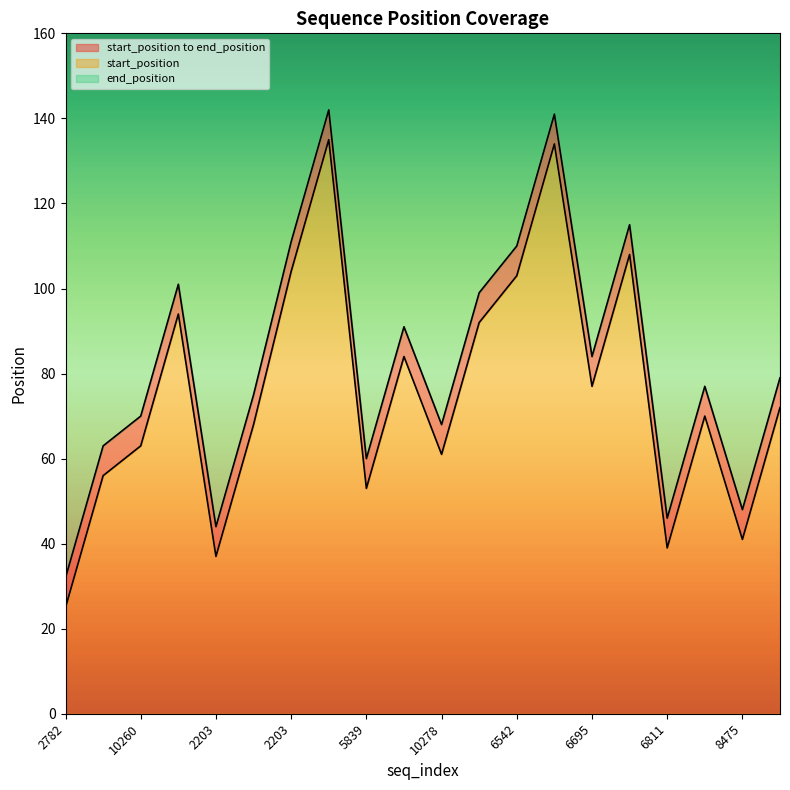

In end_position, how many points are lower than both neighbors (excluding endpoints)?

6